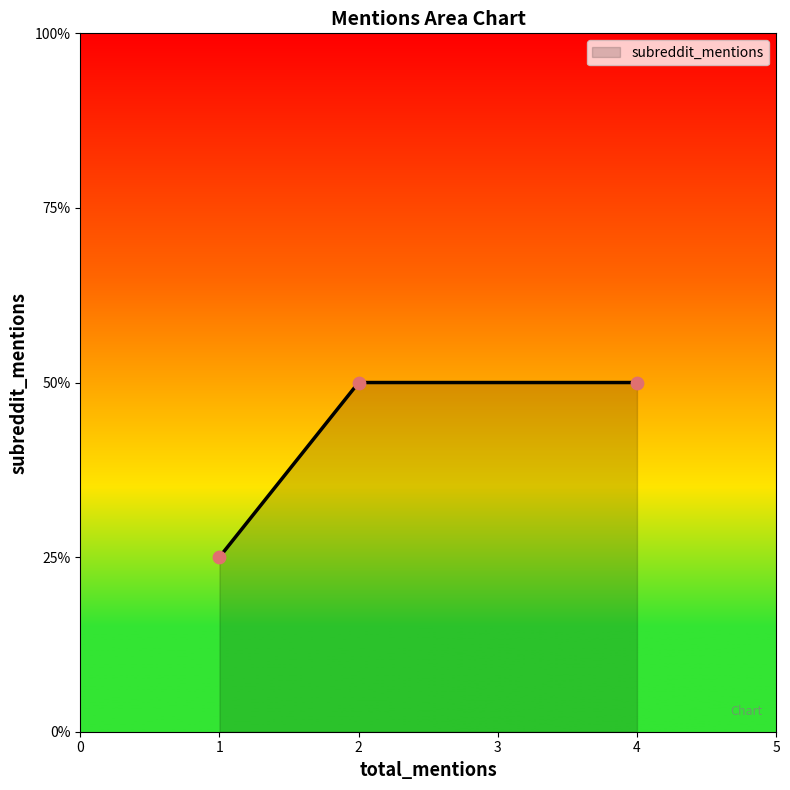

Which has a higher value, 1 or 4?

4